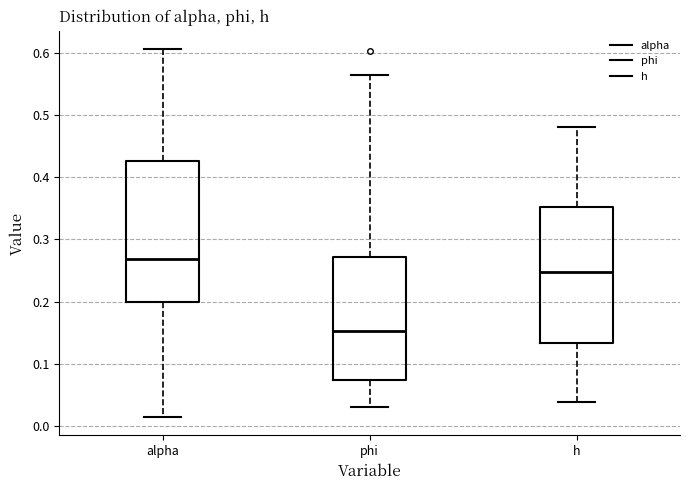

Reading left to right, read every box against the y-axis: the position of its median line, the range the box covers, and the ends of its whiskers. The values are not printed on the chart, so give them approximately, as read against the axis.

alpha: median 0.27, box 0.20 to 0.43, whiskers 0.01 to 0.61
phi: median 0.15, box 0.07 to 0.27, whiskers 0.03 to 0.57
h: median 0.25, box 0.13 to 0.35, whiskers 0.04 to 0.48